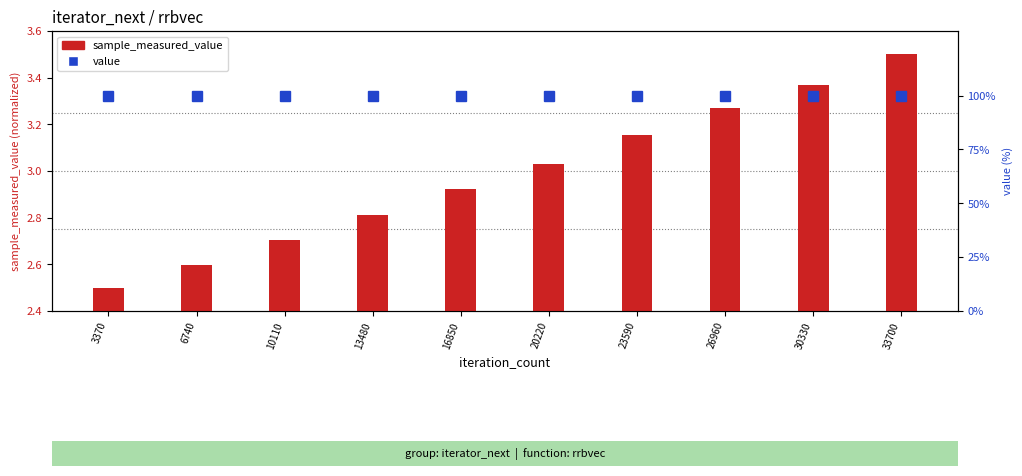

Rank the series at 13480 from highest to lowest value.

value, sample_measured_value